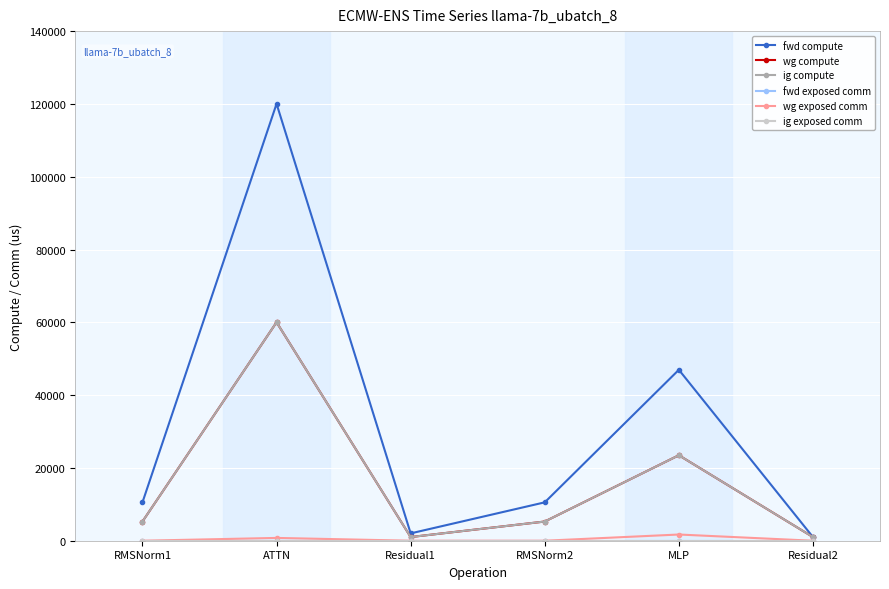

True or false: fwd compute and wg compute intersect in this chart.

False